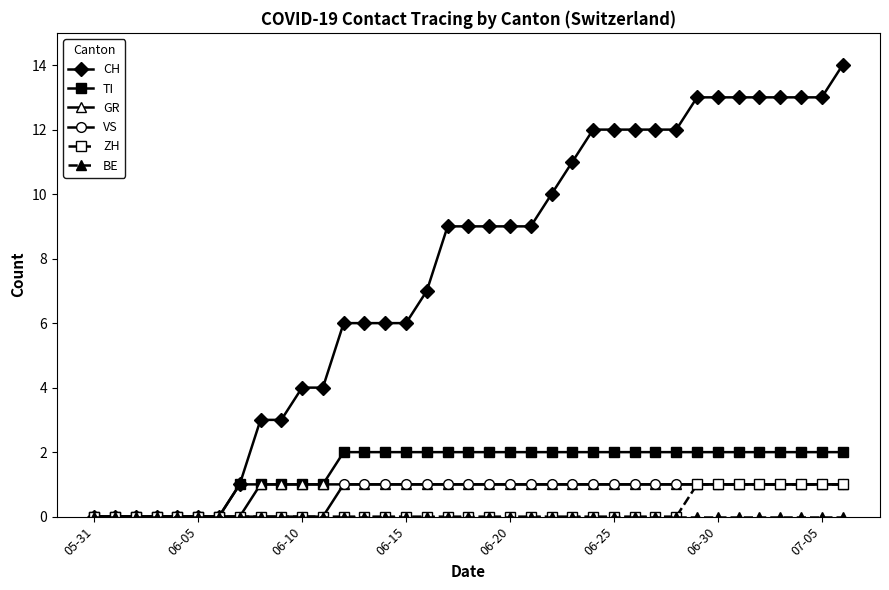

Which series has the largest range (max minus min)?

CH